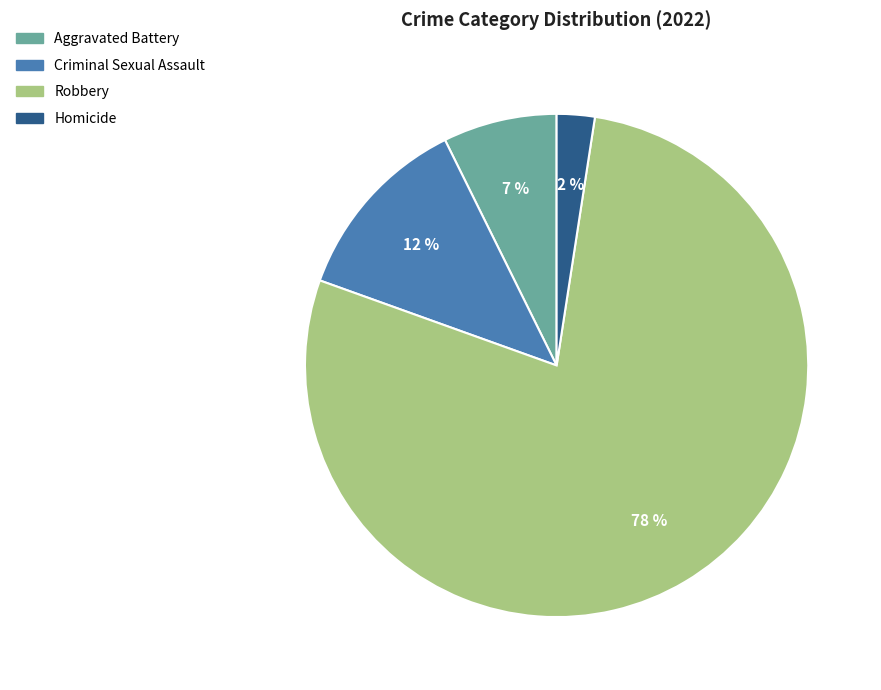

To the nearest percent, what percentage of the pie is Aggravated Battery?

7%